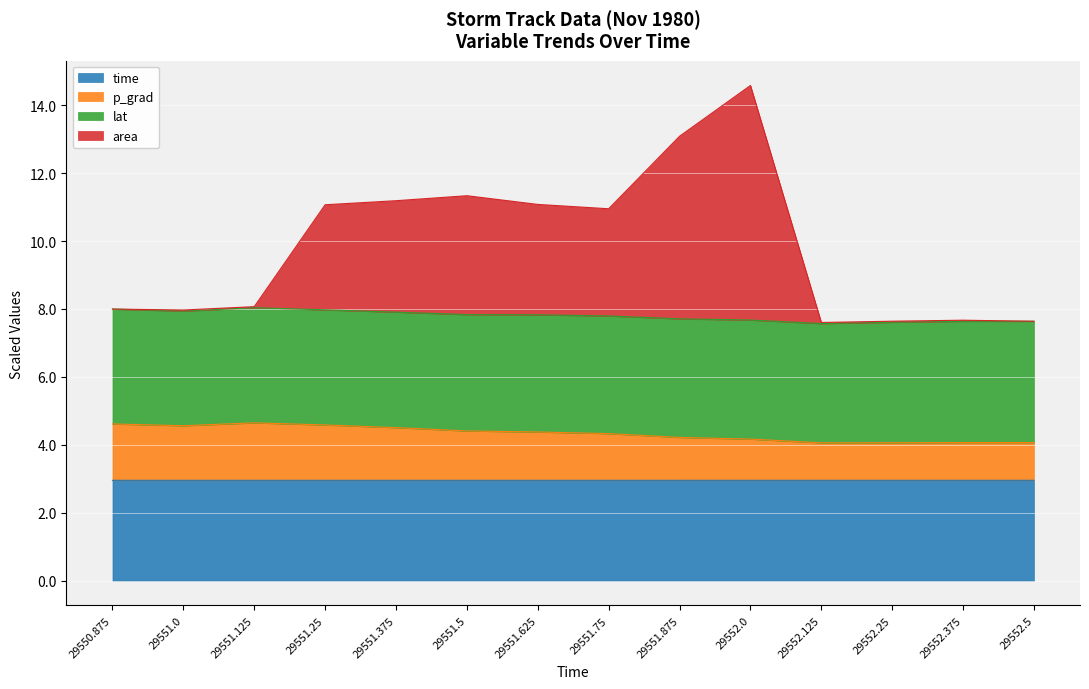

What is the minimum value shown in the chart?

3.0